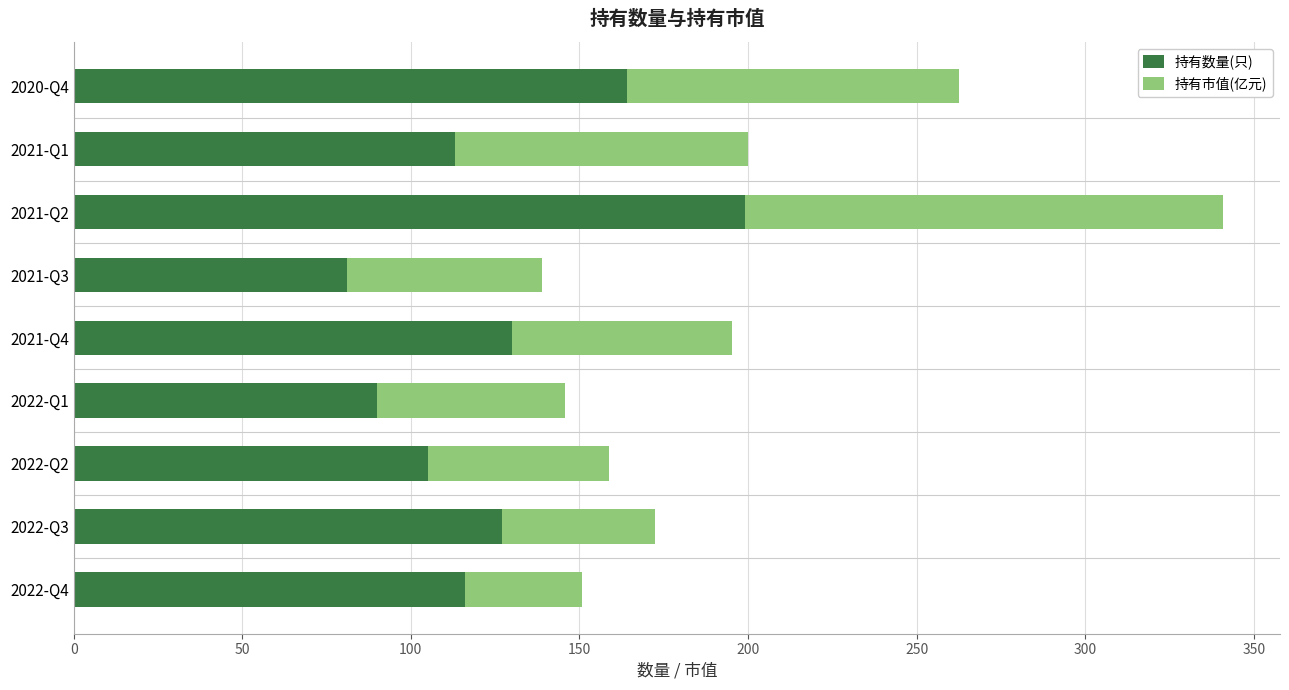

What is the difference between the maximum and second lowest values in the 持有数量(只) series?

109.0